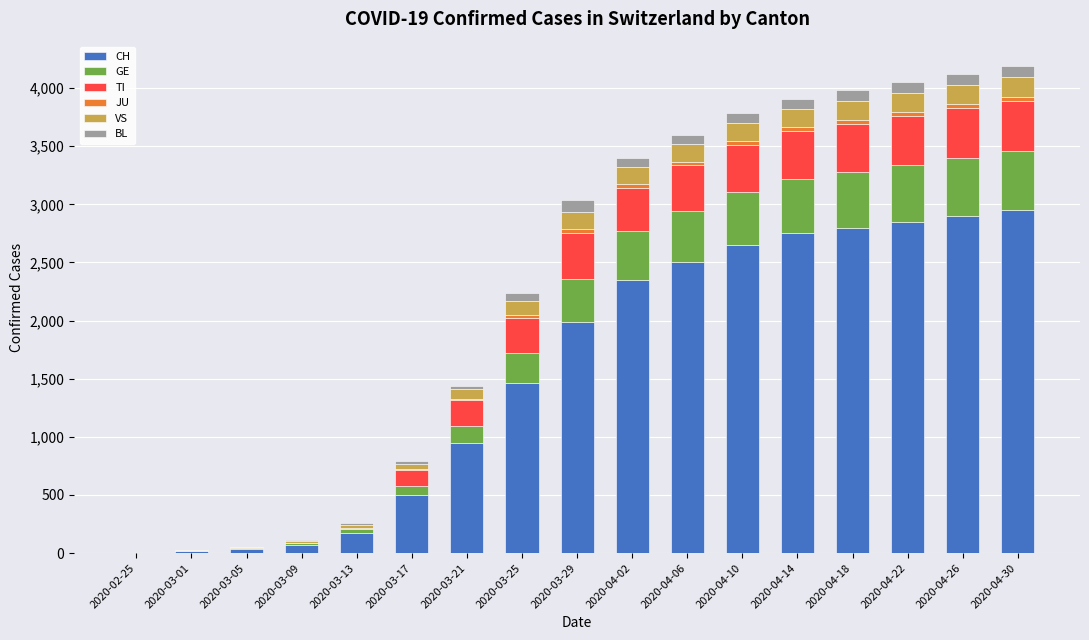

What is the highest value of the CH series?

2950